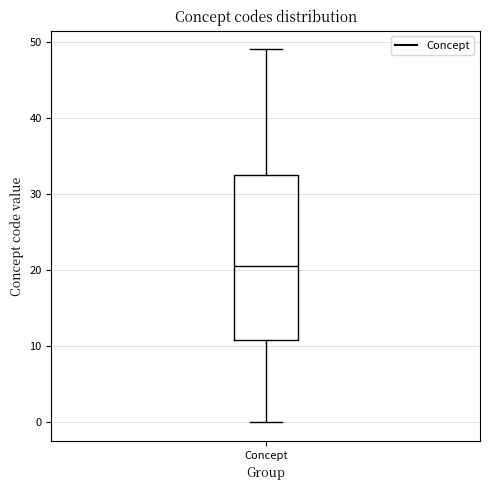

Where is the lower edge of the box for Concept on the y-axis? The values are not printed on the chart, so give them approximately, as read against the axis.

11